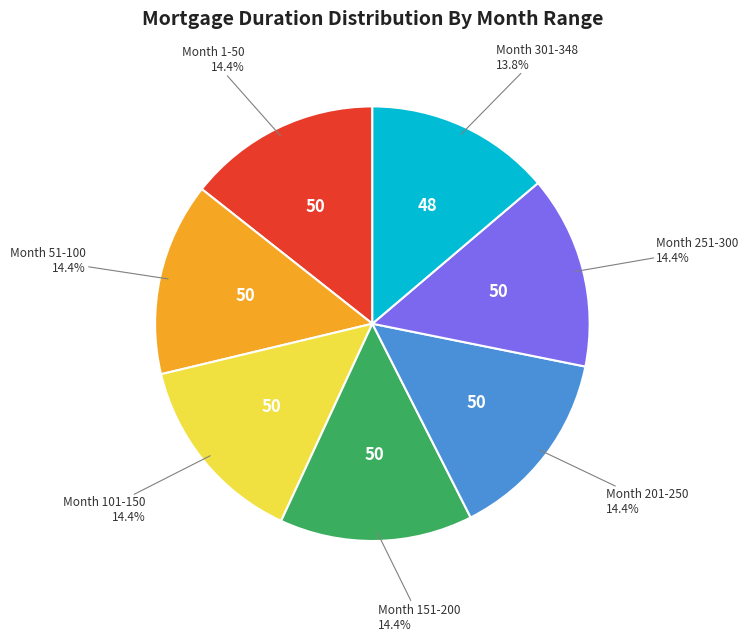

Does any single category account for the majority?

No